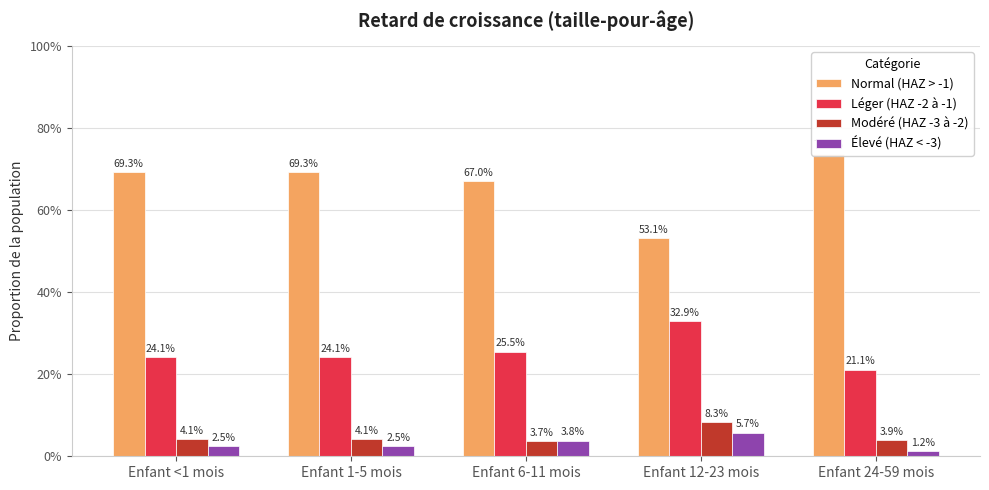

What are all the series names shown in the legend?

Normal (HAZ > -1), Léger (HAZ -2 à -1), Modéré (HAZ -3 à -2), Élevé (HAZ < -3)